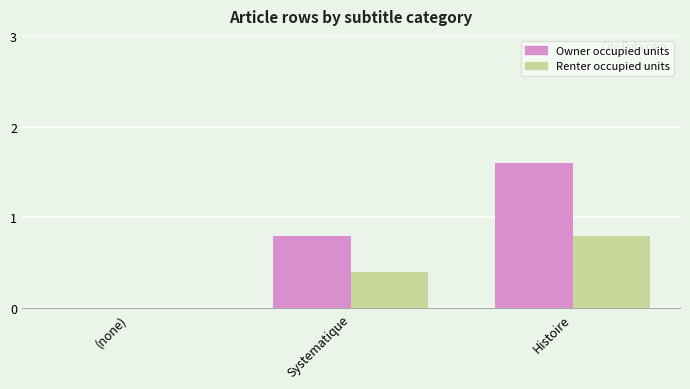

How many groups of bars are there?

3